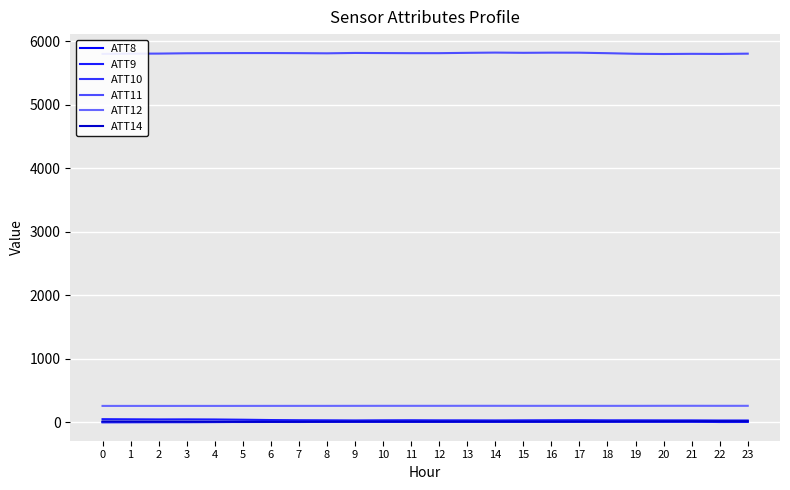

At which label does ATT8 first exceed 5?

9